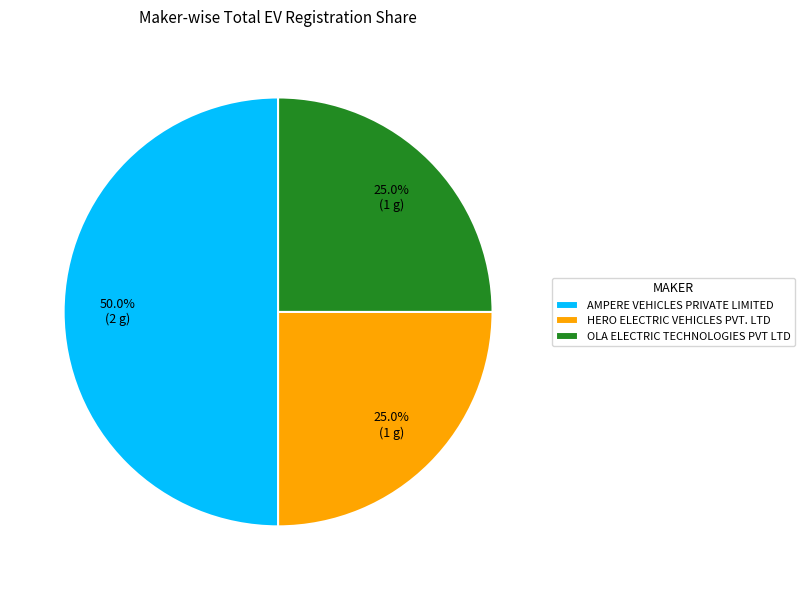

To the nearest percent, what is the difference between the largest and smallest slice percentages?

25%